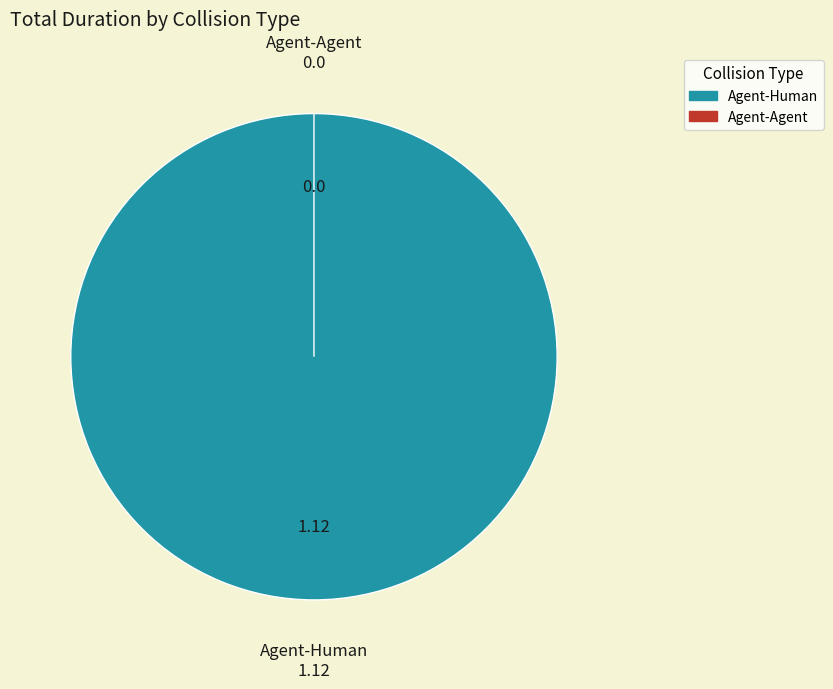

To the nearest percent, what percentage of the pie is Agent-Human?

100%